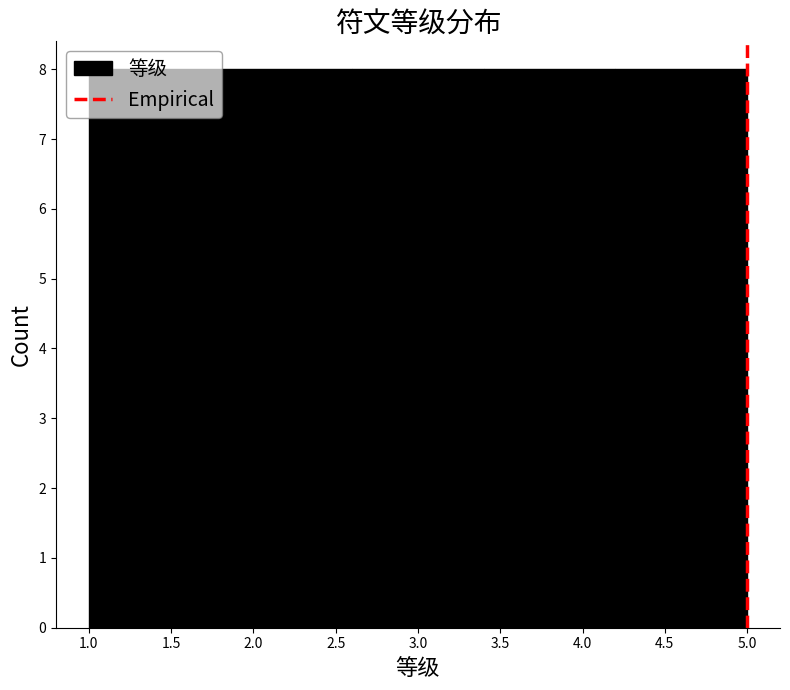

How tall is the bar that spans 2.6 to 3.4 on the x-axis? The values are not printed on the chart, so give them approximately, as read against the axis.

8